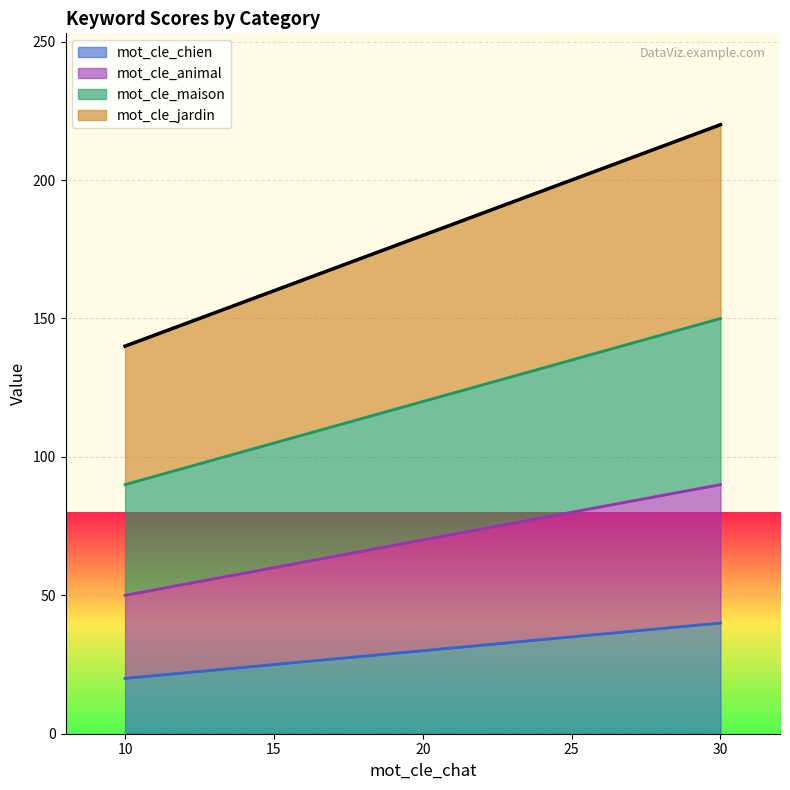

How many lines are shown in the chart?

4